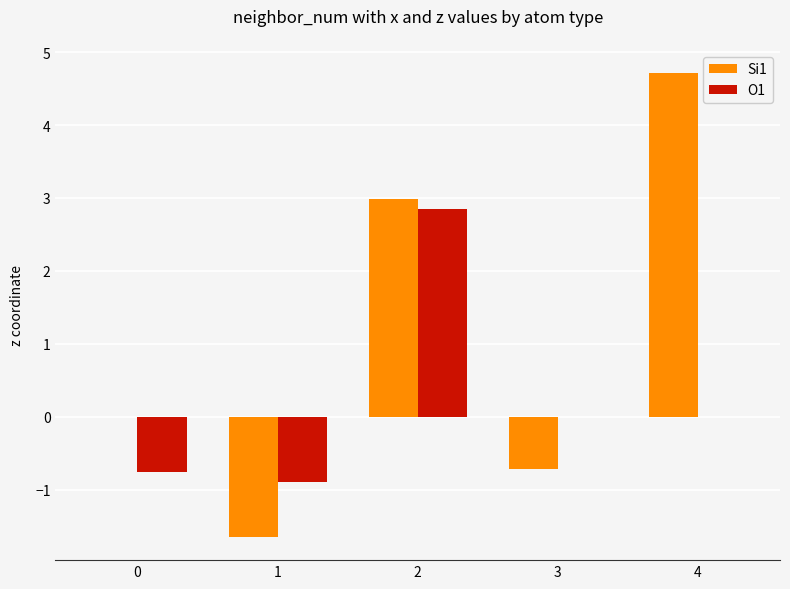

How many data points does each series have?

5